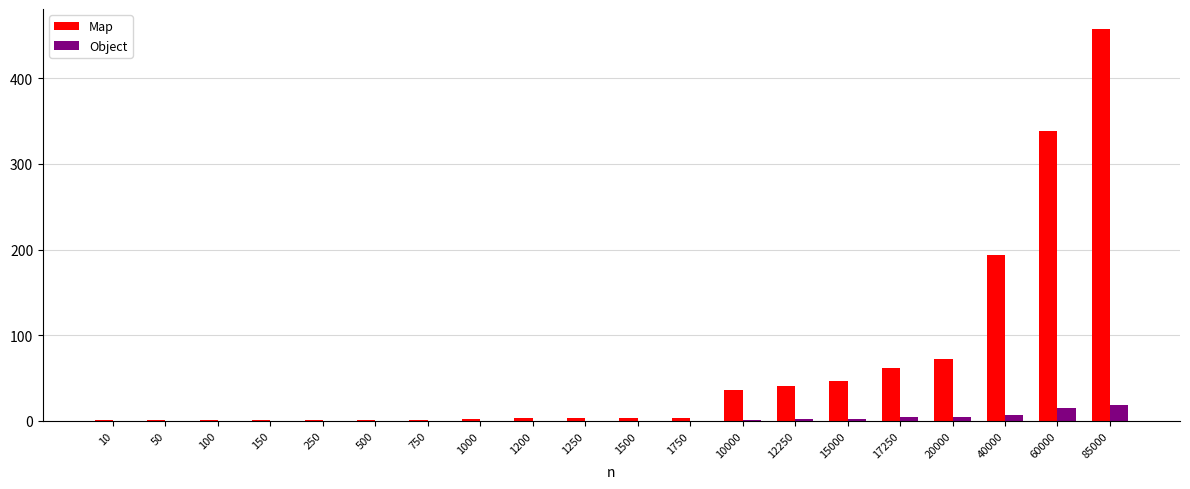

Which series has the largest total across all categories?

Map